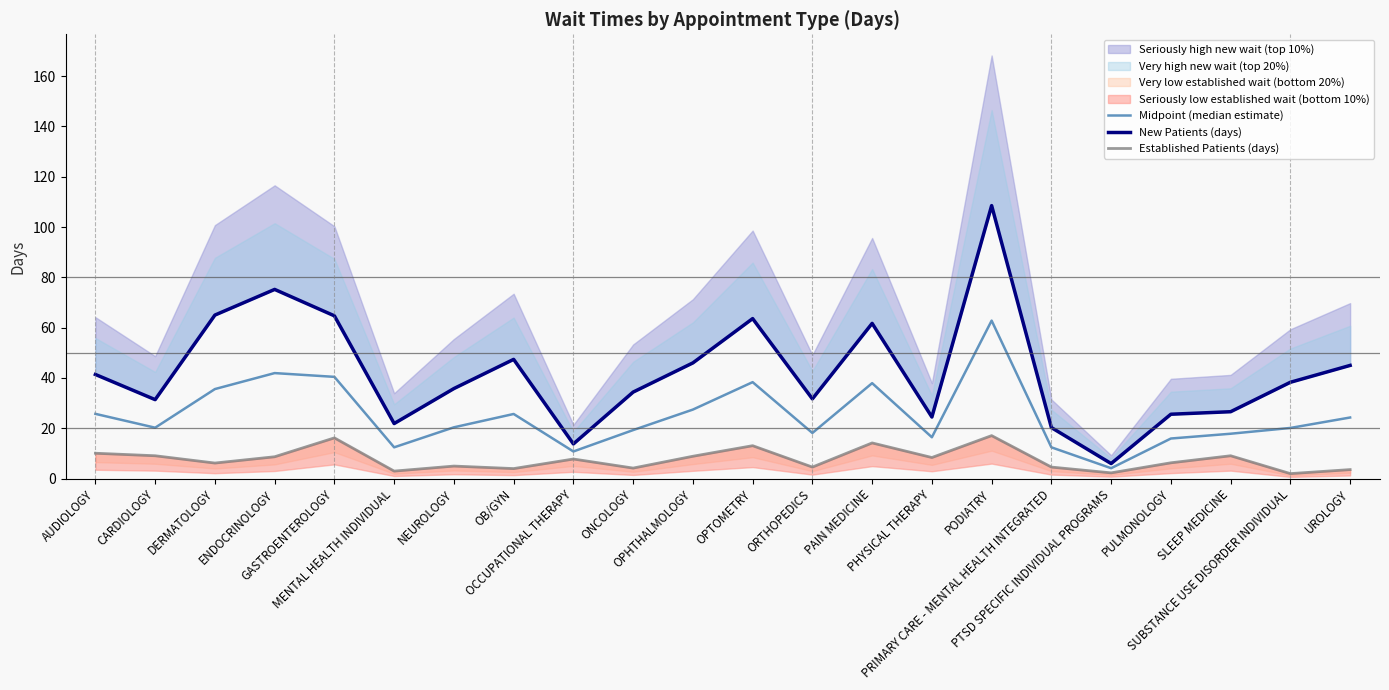

How many lines are shown in the chart?

3